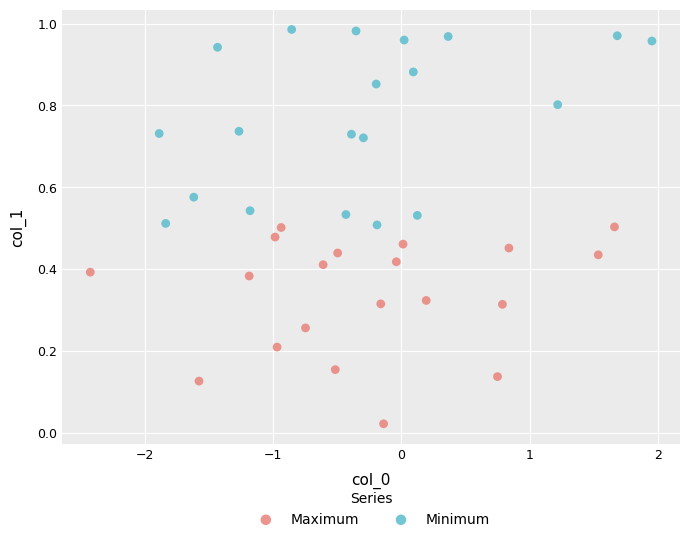

What are all the series names shown in the legend?

Maximum, Minimum